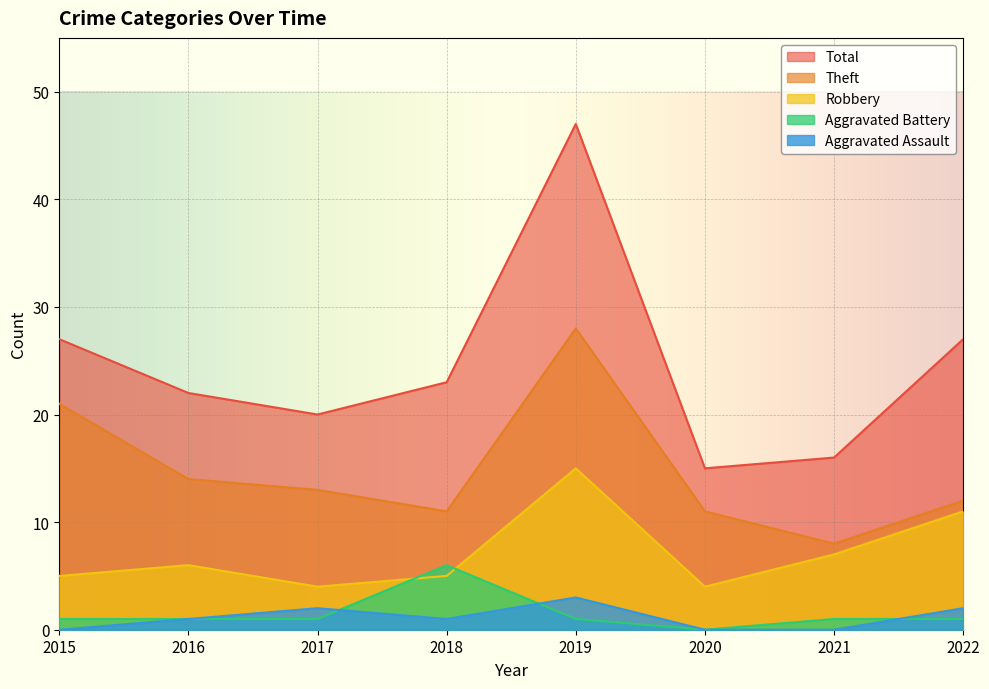

True or false: Aggravated Battery and Total intersect in this chart.

False